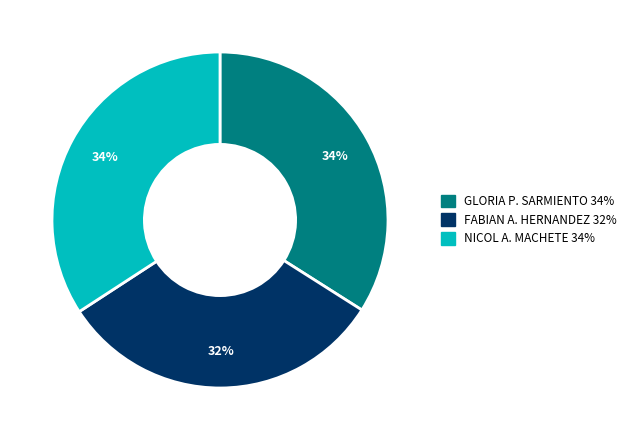

Does any single category account for the majority?

No